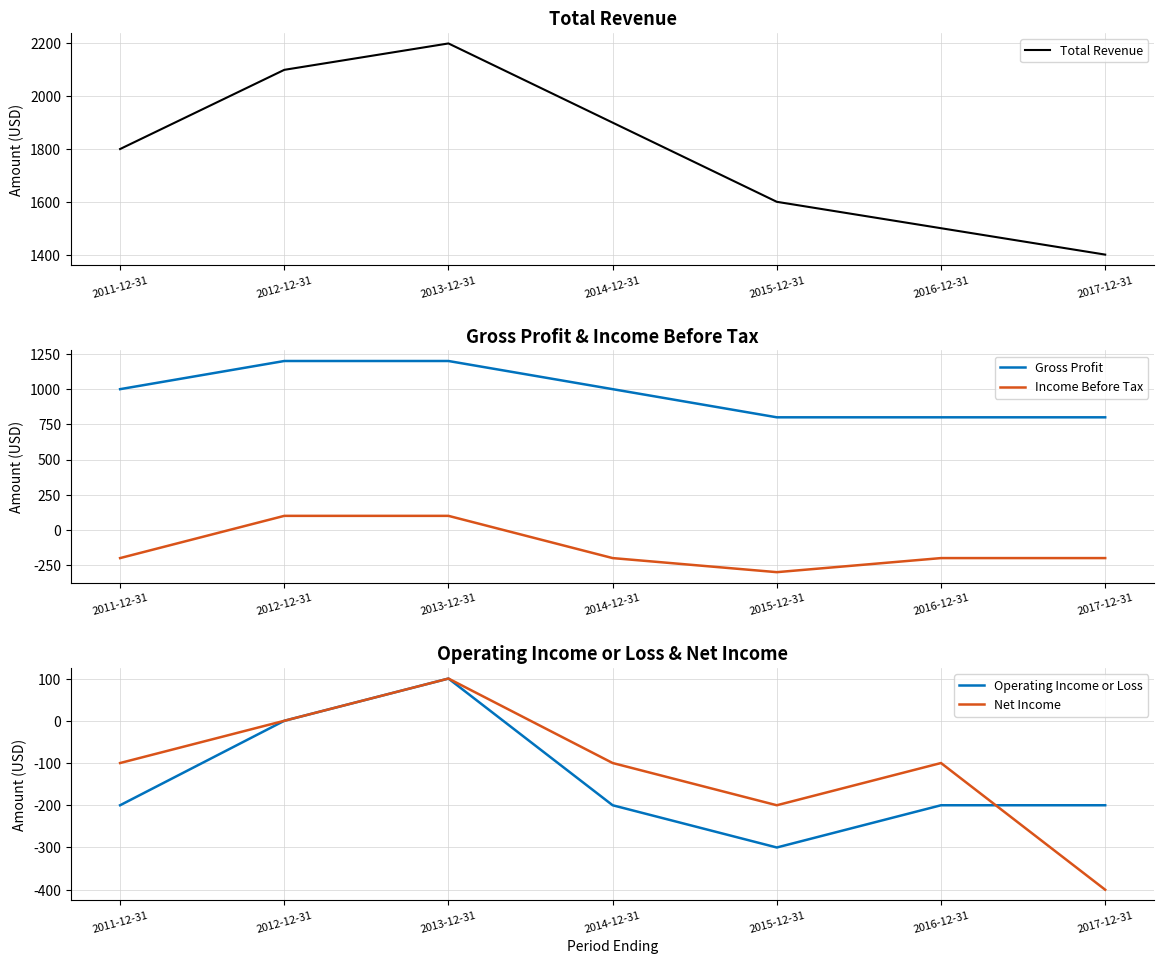

Which label corresponds to the largest value in the chart?

2013-12-31